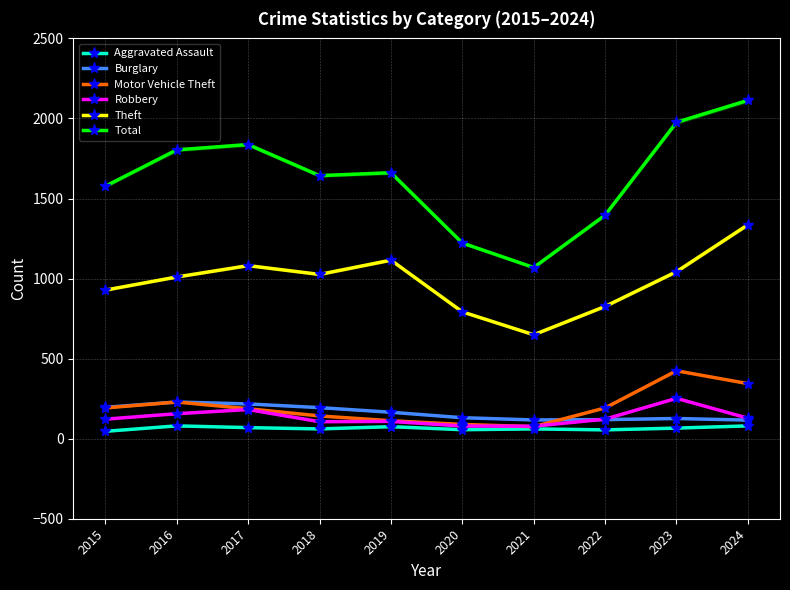

What are all the series names shown in the legend?

Aggravated Assault, Burglary, Motor Vehicle Theft, Robbery, Theft, Total